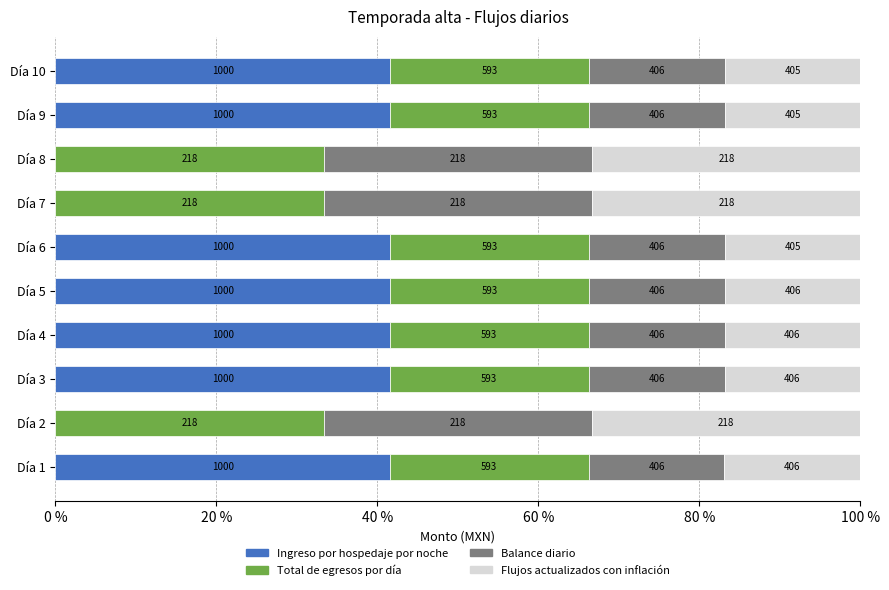

What is the value of the Total de egresos por día bar at the 3rd from the left?

24.7